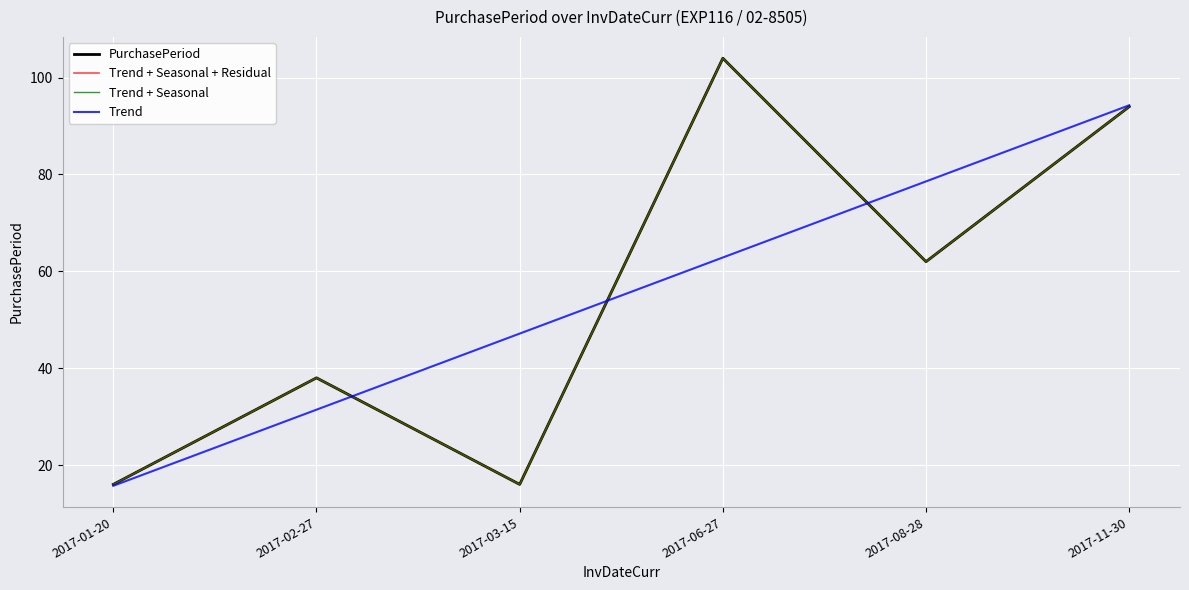

Does the chart have visible grid lines?

Yes